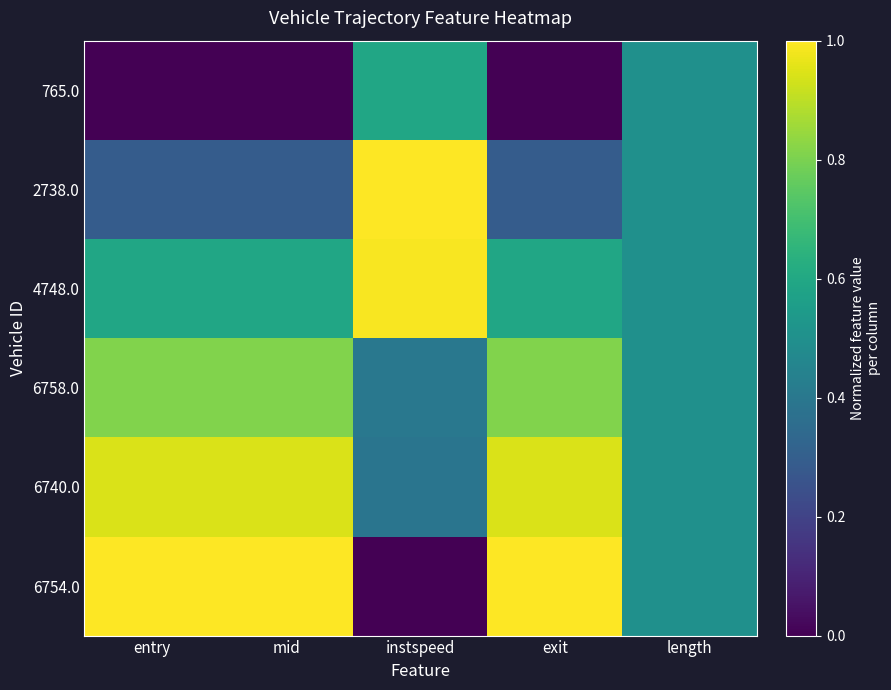

What is the maximum value shown in the chart?

1.0